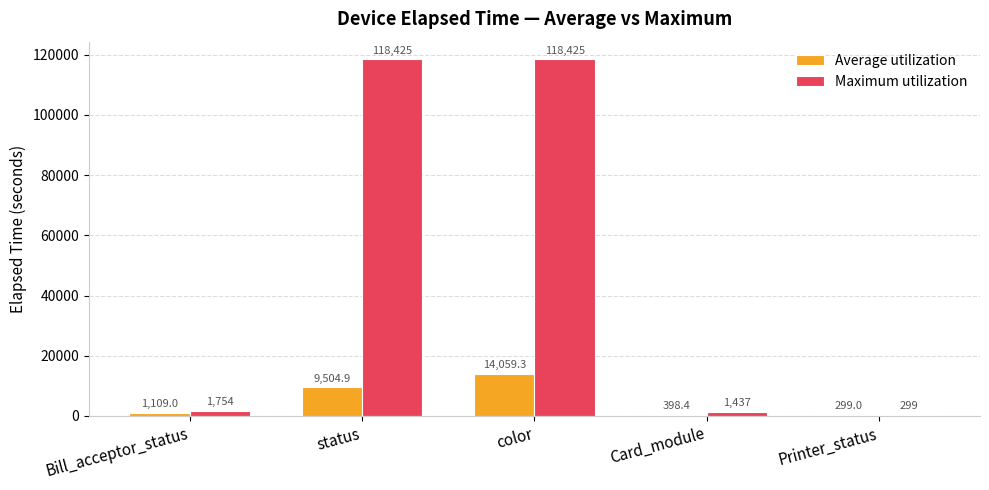

What is the greatest value displayed?

118425.0